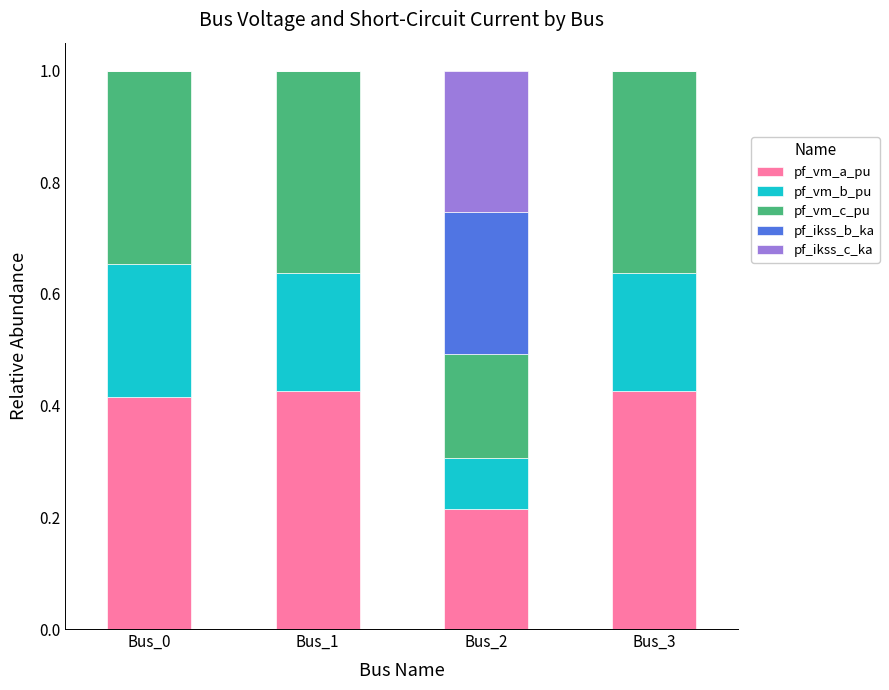

The pf_vm_a_pu series shows 0.2 at Bus_3. True or false?

False